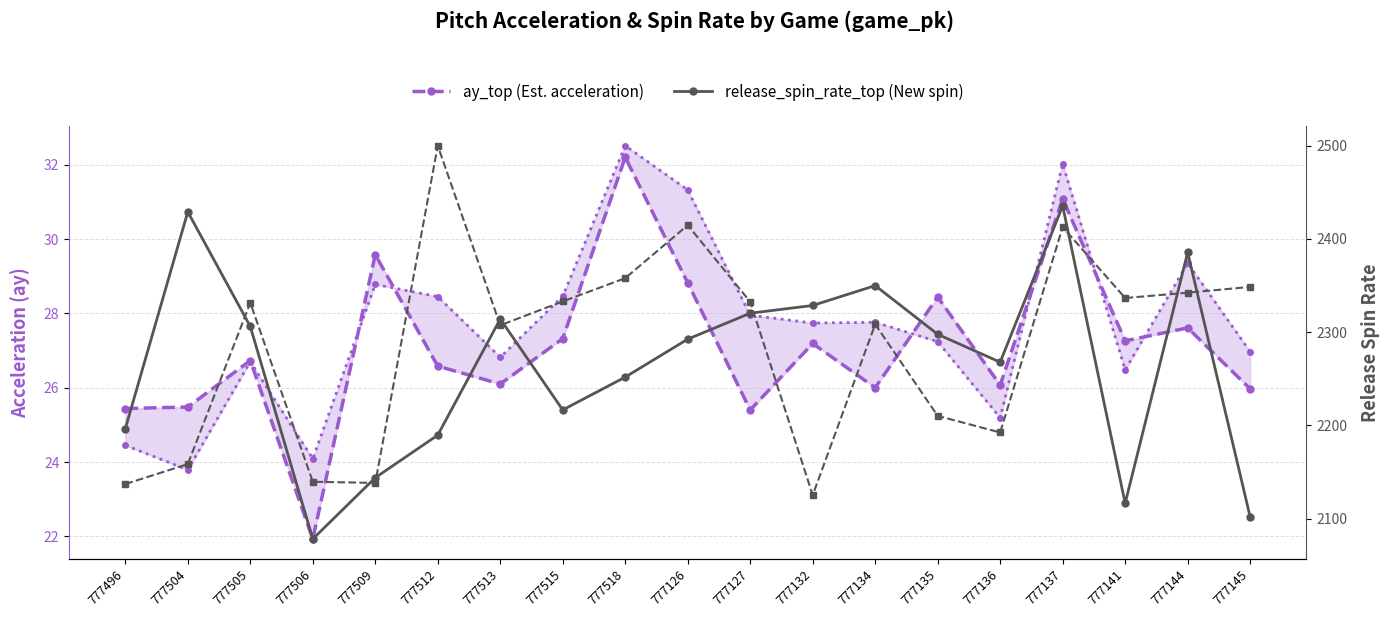

Between 777134 and 777127, which is larger?

777134